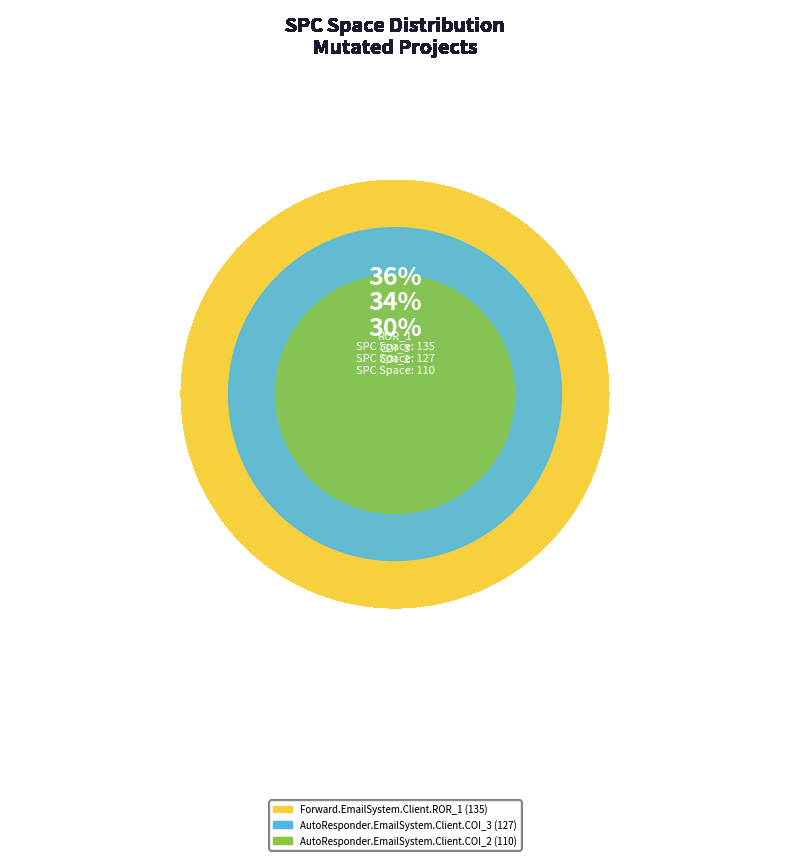

Approximately how many times larger is the value at AutoResponder.EmailSystem.Client.COI_2 compared to Forward.EmailSystem.Client.ROR_1?

0.8